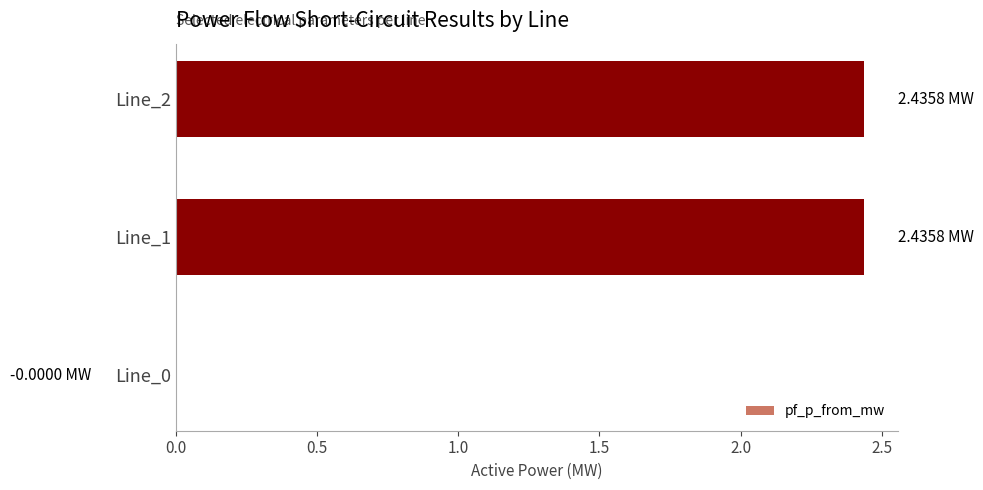

How many categories are shown in the chart?

3